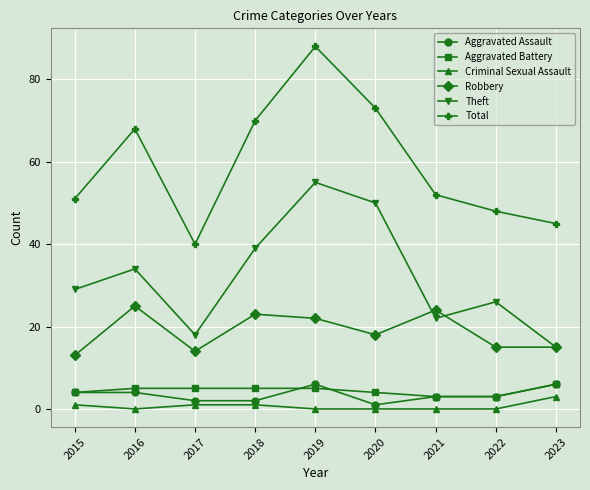

What is the total value across all series at 2023?

90